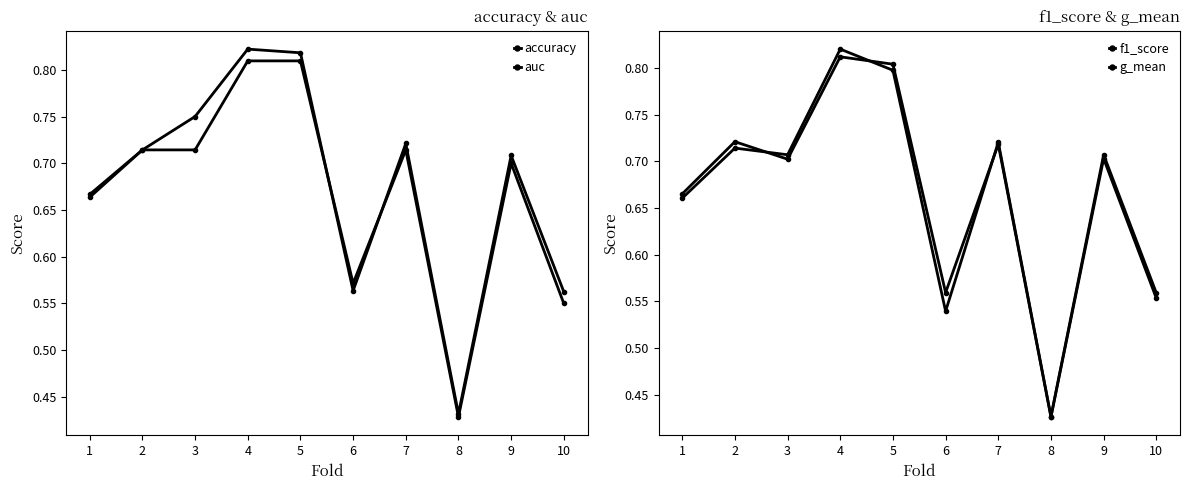

At how many categories does at least one series exceed 0?

10